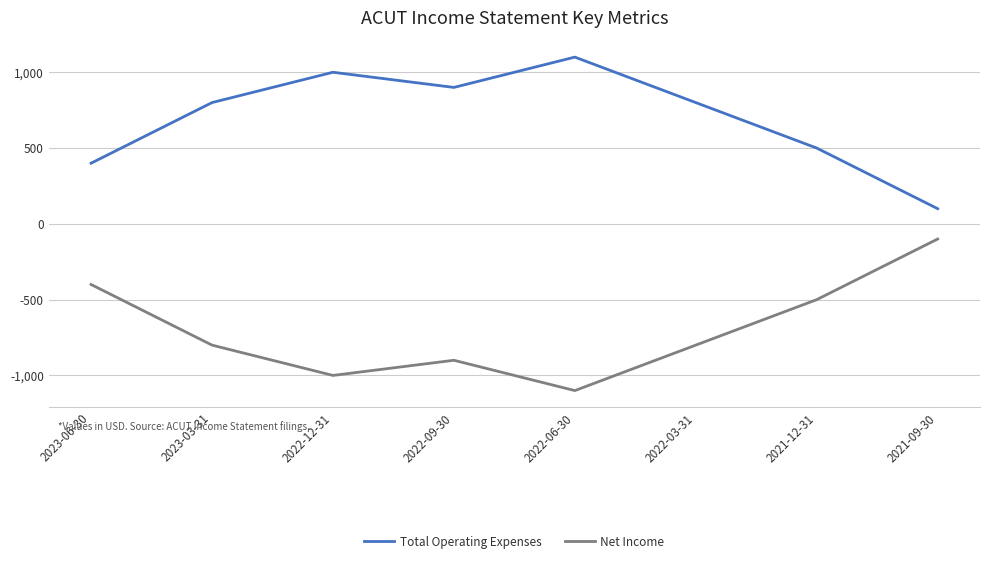

What is the sum of the Total Operating Expenses values at 2022-09-30 and 2022-06-30?

2000